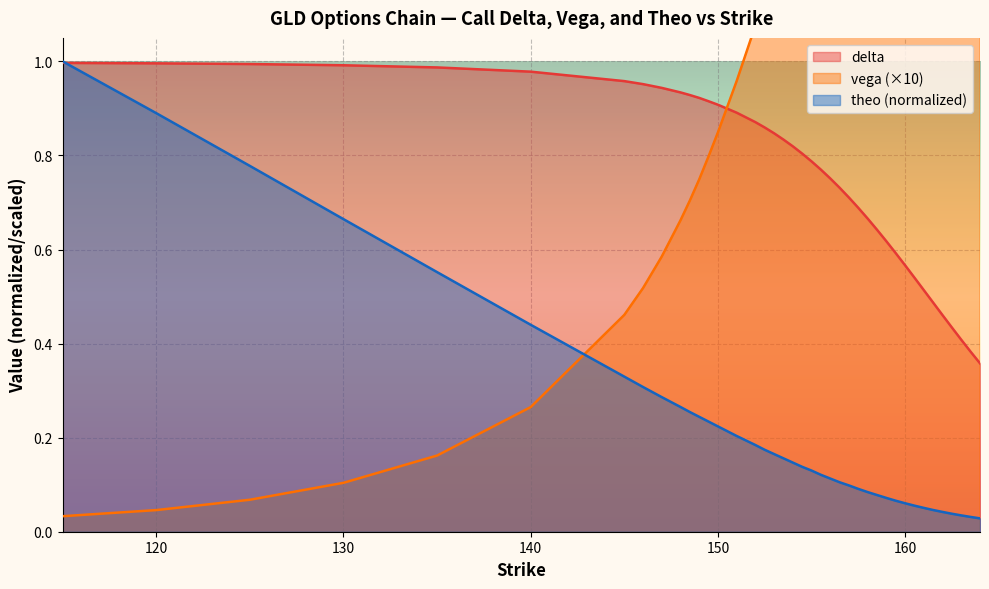

Does the chart display data point markers on the line(s)?

No